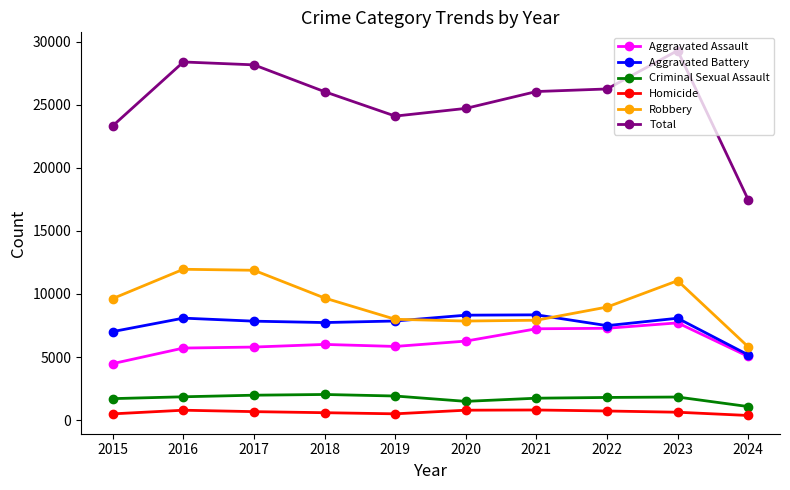

Which series has the widest spread of values?

Total